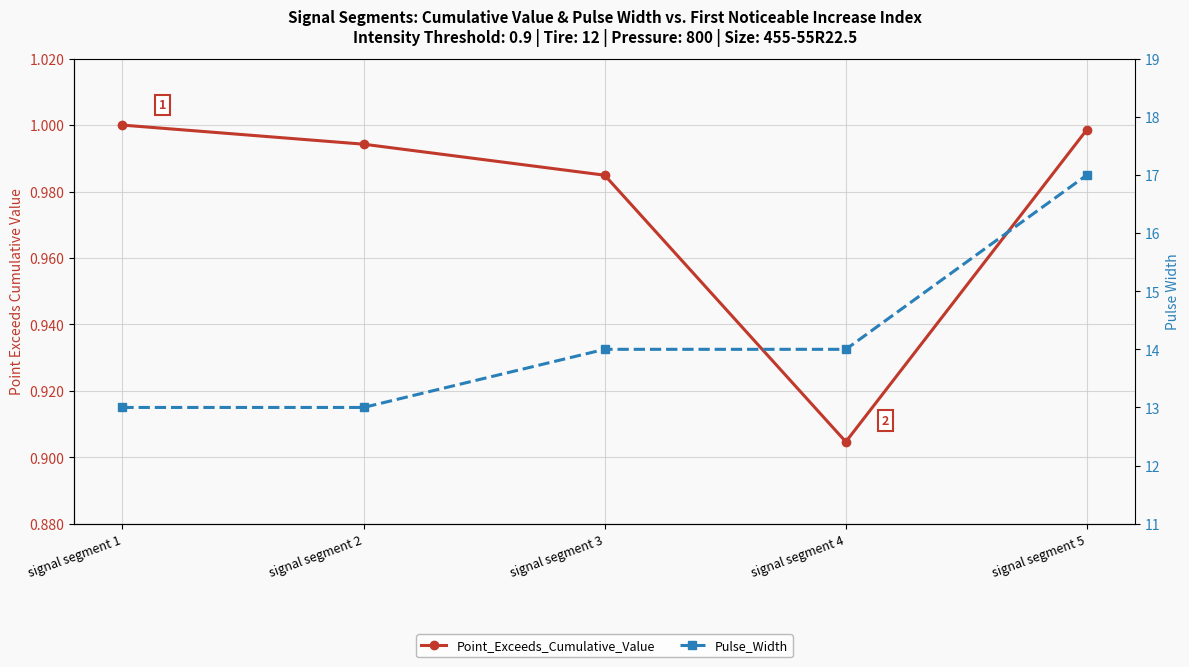

What are all the series names shown in the legend?

Point_Exceeds_Cumulative_Value, Pulse_Width